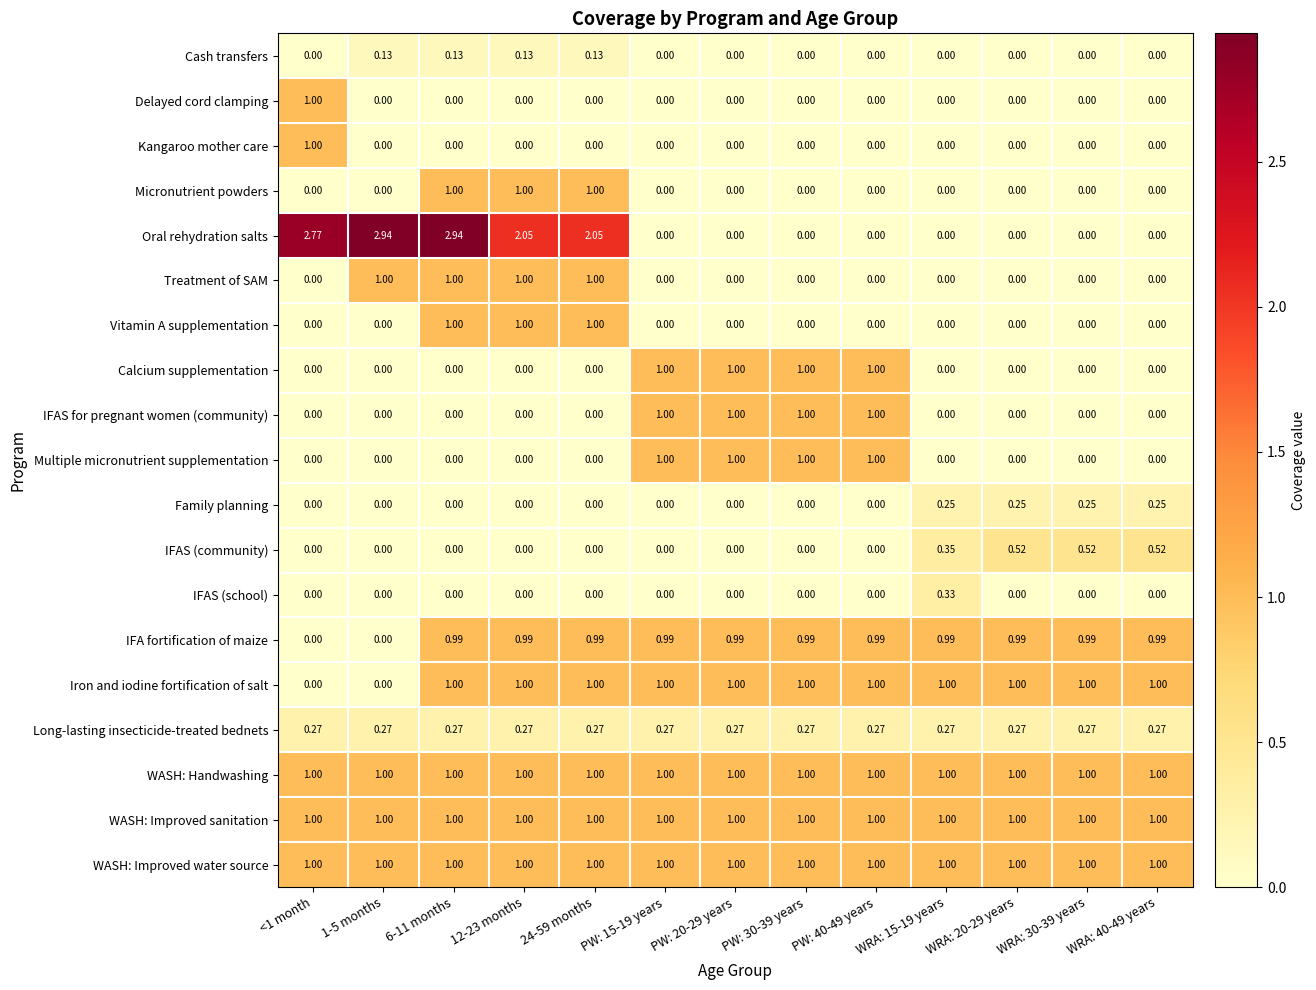

At how many categories does at least one series exceed 2?

5